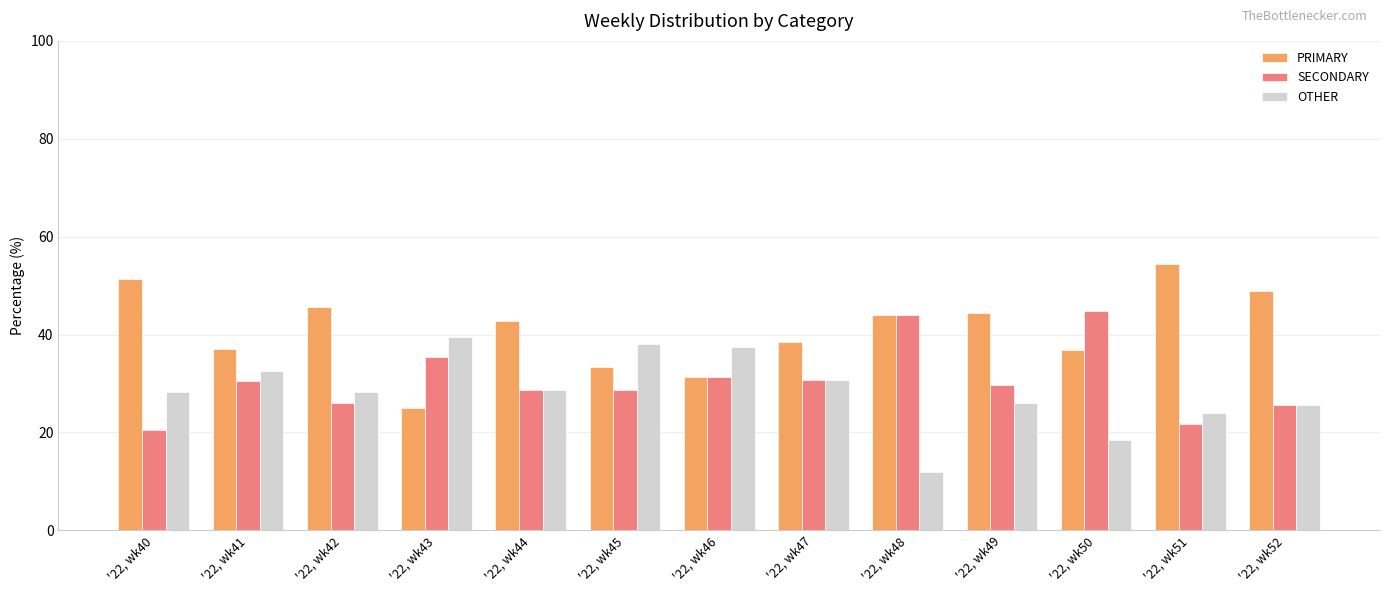

What is the approximate value of OTHER at '22, wk42?

28.3